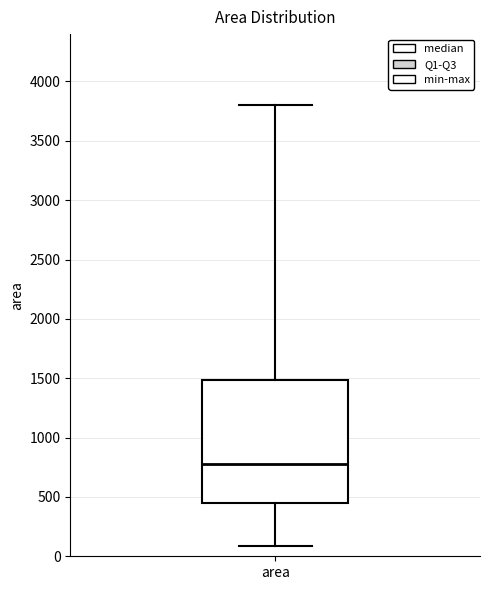

Read this box plot against the y-axis: the position of the median line, the range covered by the box, and the ends of both whiskers. The values are not printed on the chart, so give them approximately, as read against the axis.

median 800, box 450 to 1500, whiskers 100 to 3800